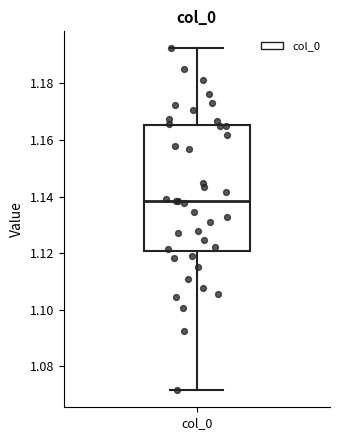

Read this box plot against the y-axis: the position of the median line, the range covered by the box, and the ends of both whiskers. The values are not printed on the chart, so give them approximately, as read against the axis.

median 1.138, box 1.120 to 1.166, whiskers 1.072 to 1.192